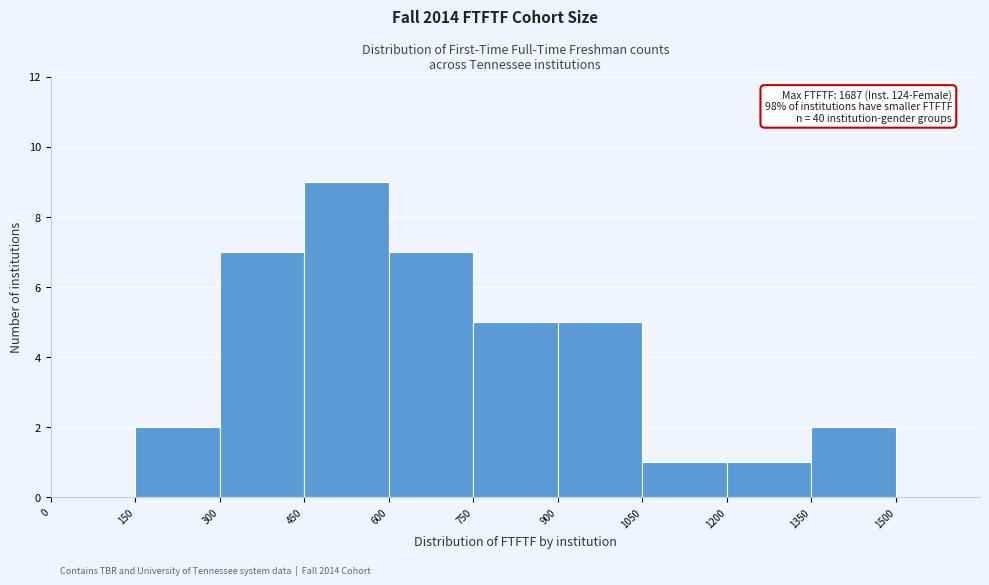

Which range on the x-axis has the tallest bar?

450 to 600